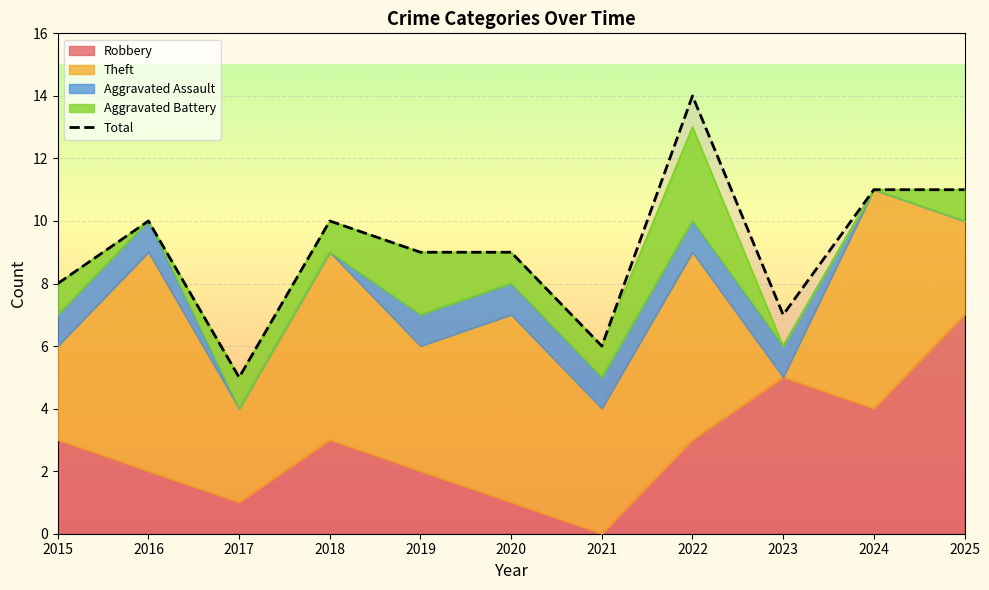

At which label does the data first exceed 9?

2016